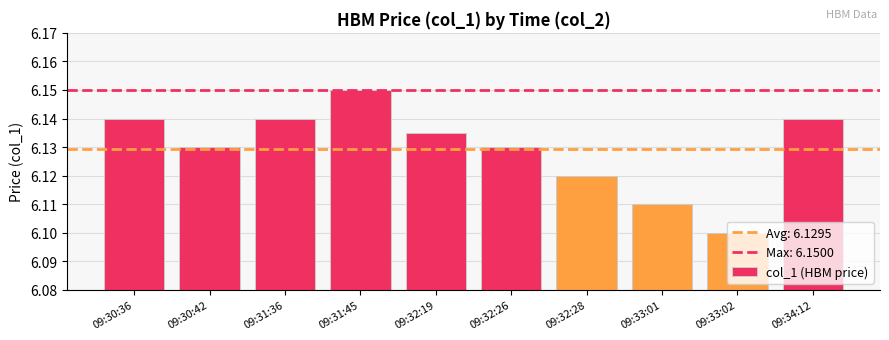

What is the sum of the values at 09:33:02 and 09:32:19?

12.2